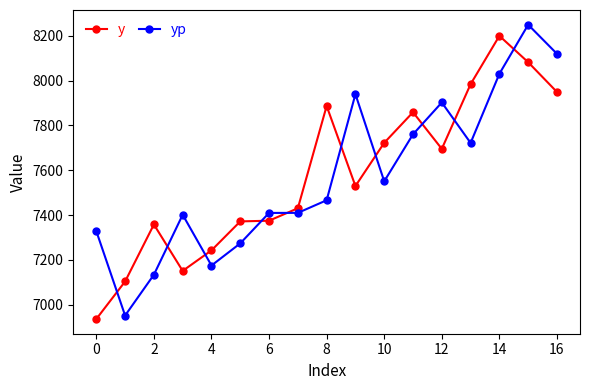

What is the maximum value for y?

8199.4